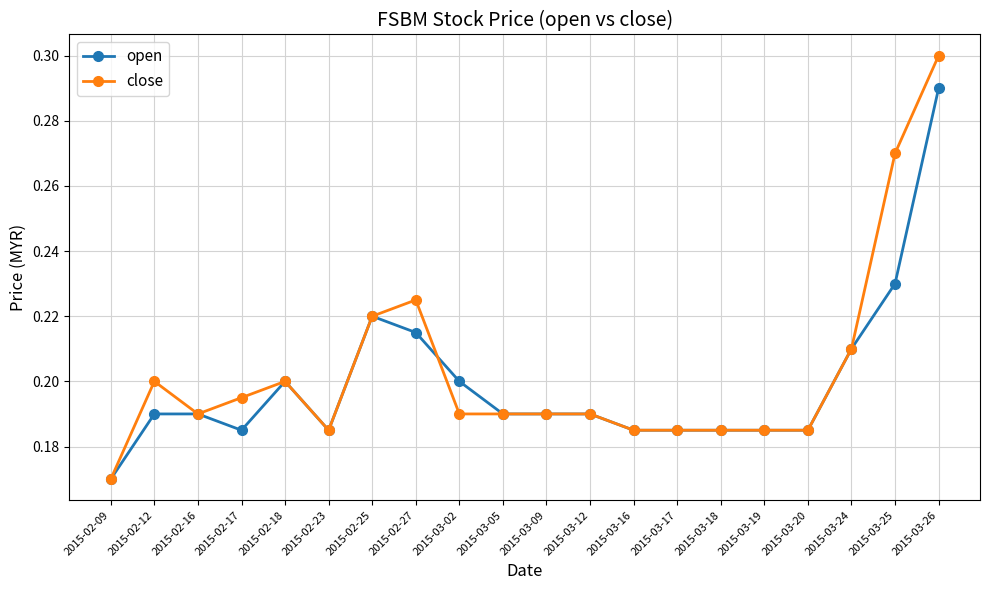

Where is the first local minimum for close?

2015-02-16